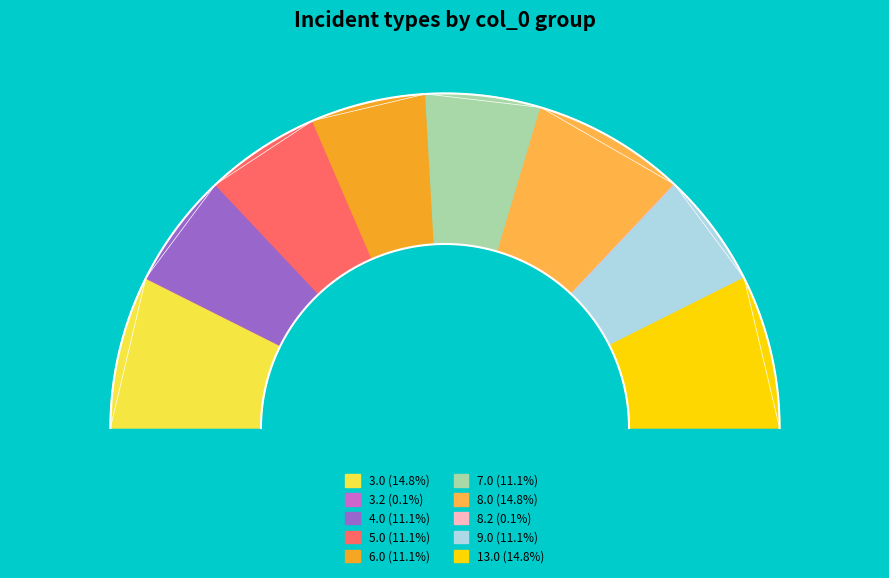

To the nearest percent, what percentage of the pie is 8.0?

15%